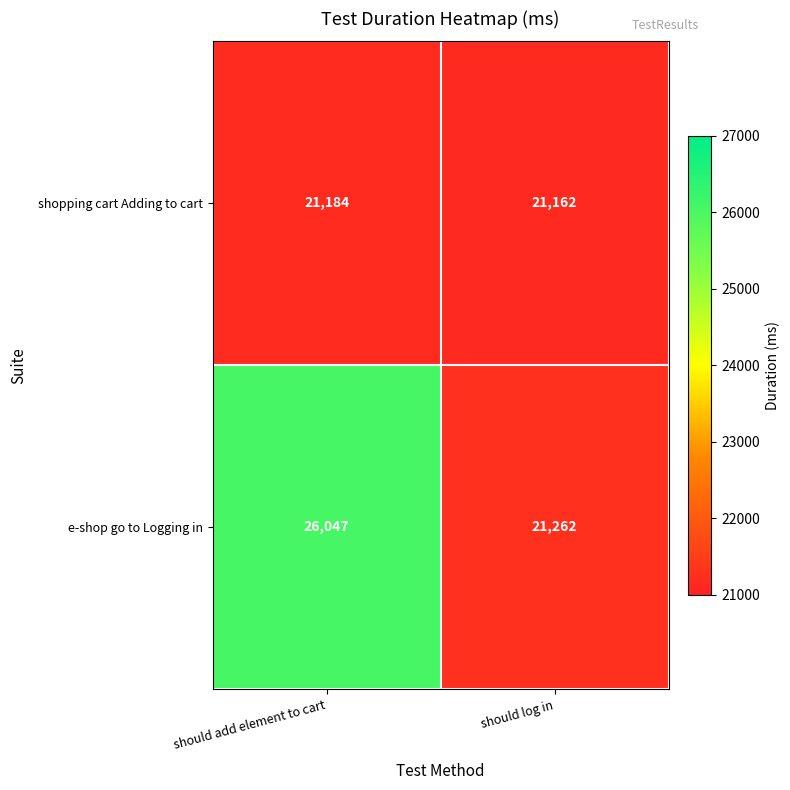

Which series has the largest total across all categories?

e-shop go to Logging in